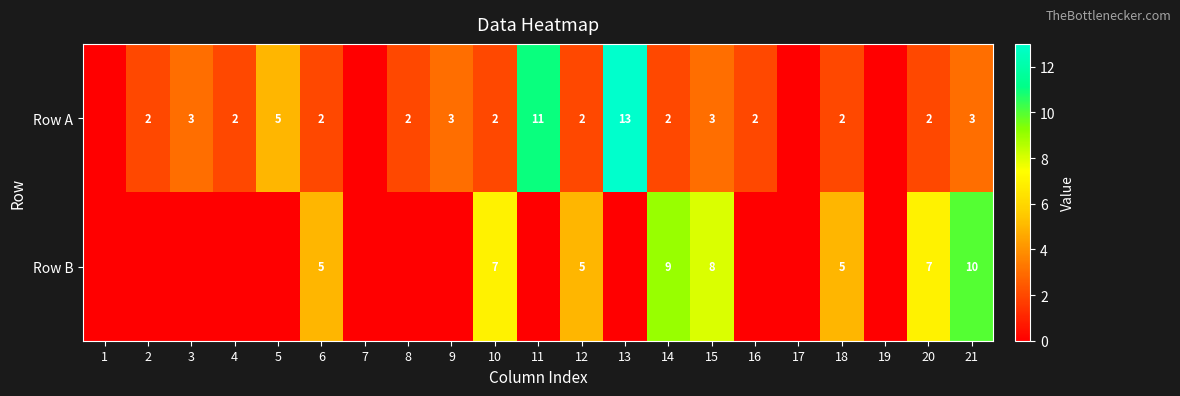

What is the total value across all series at 20?

9